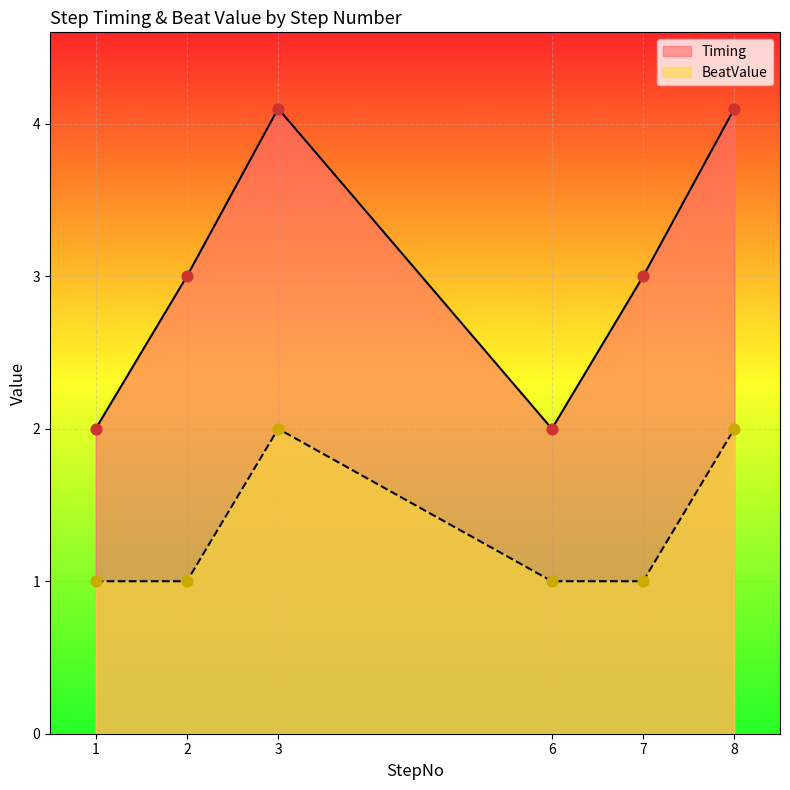

At how many categories does at least one series exceed 1?

6